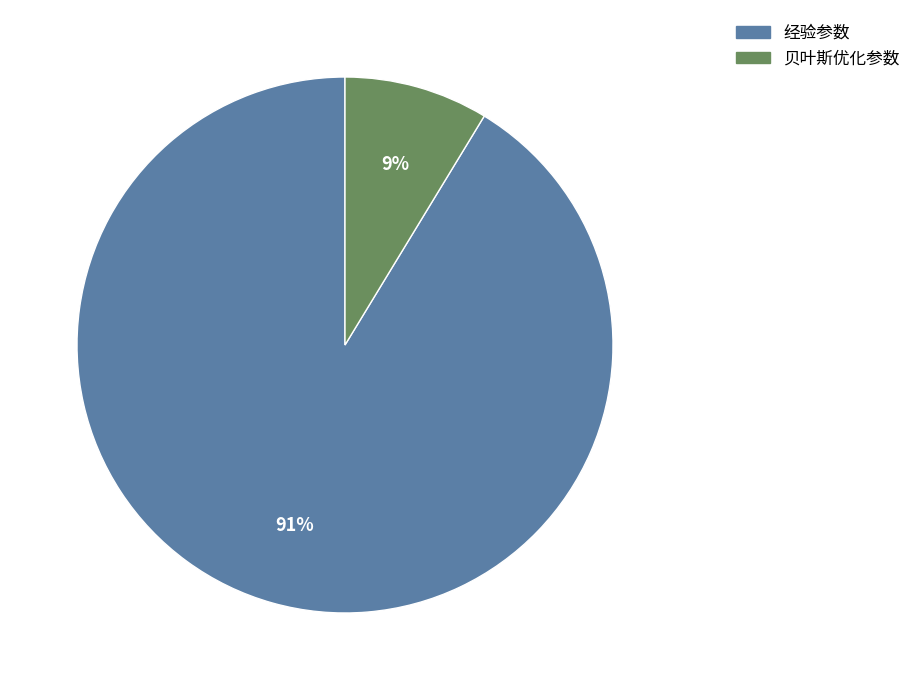

Which slice is the smallest?

贝叶斯优化参数